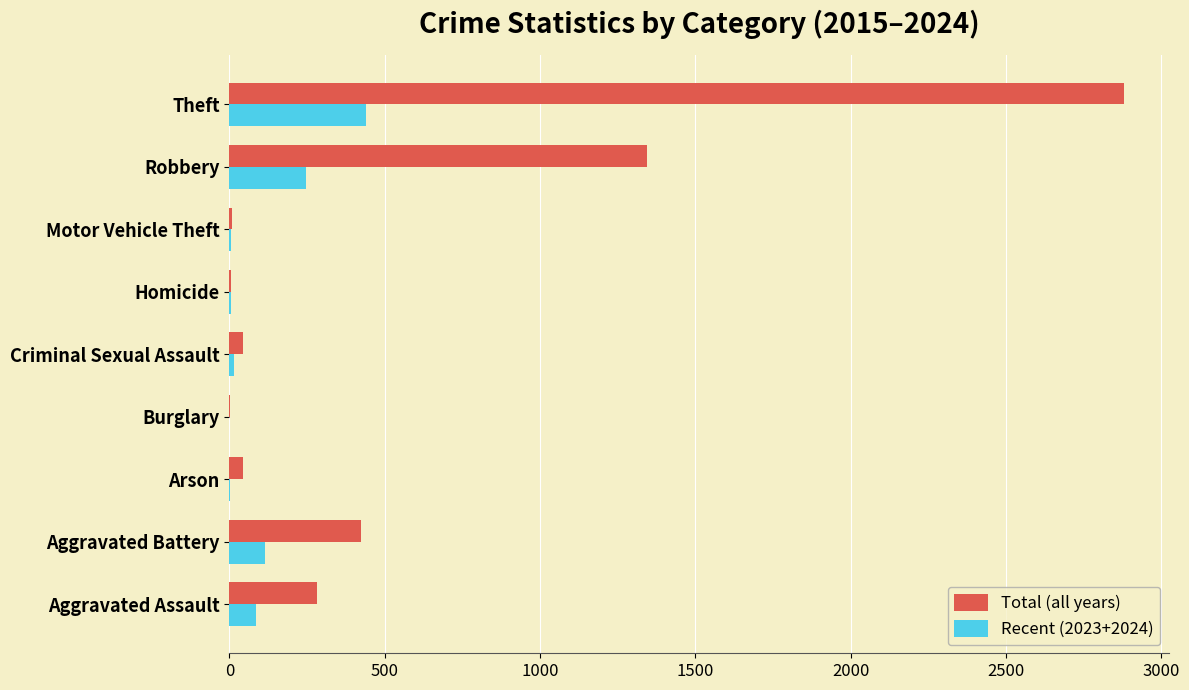

What is the total value across all series at Aggravated Assault?

366